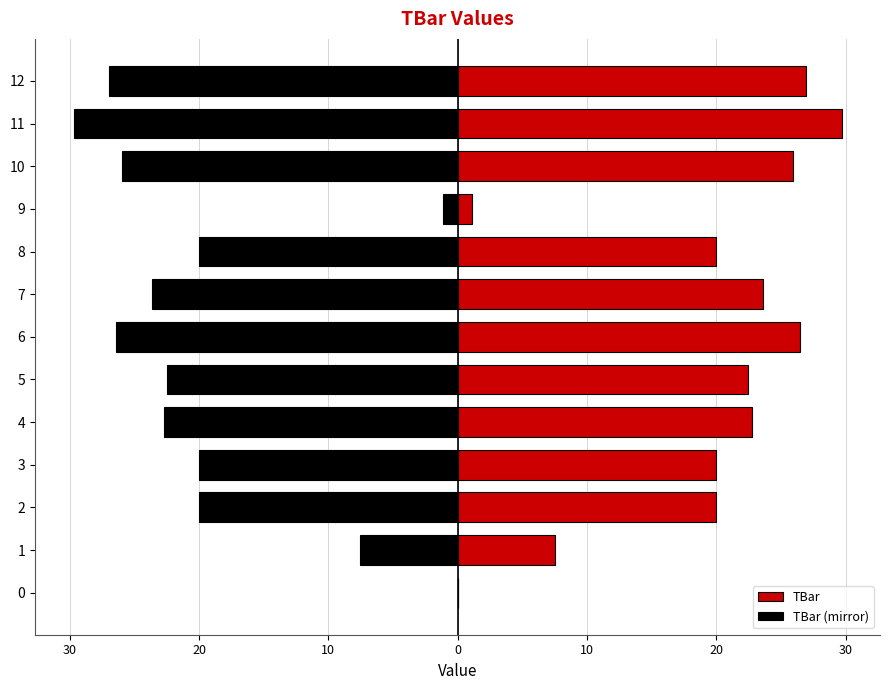

What is the difference between the second highest and minimum values in the TBar series?

27.0